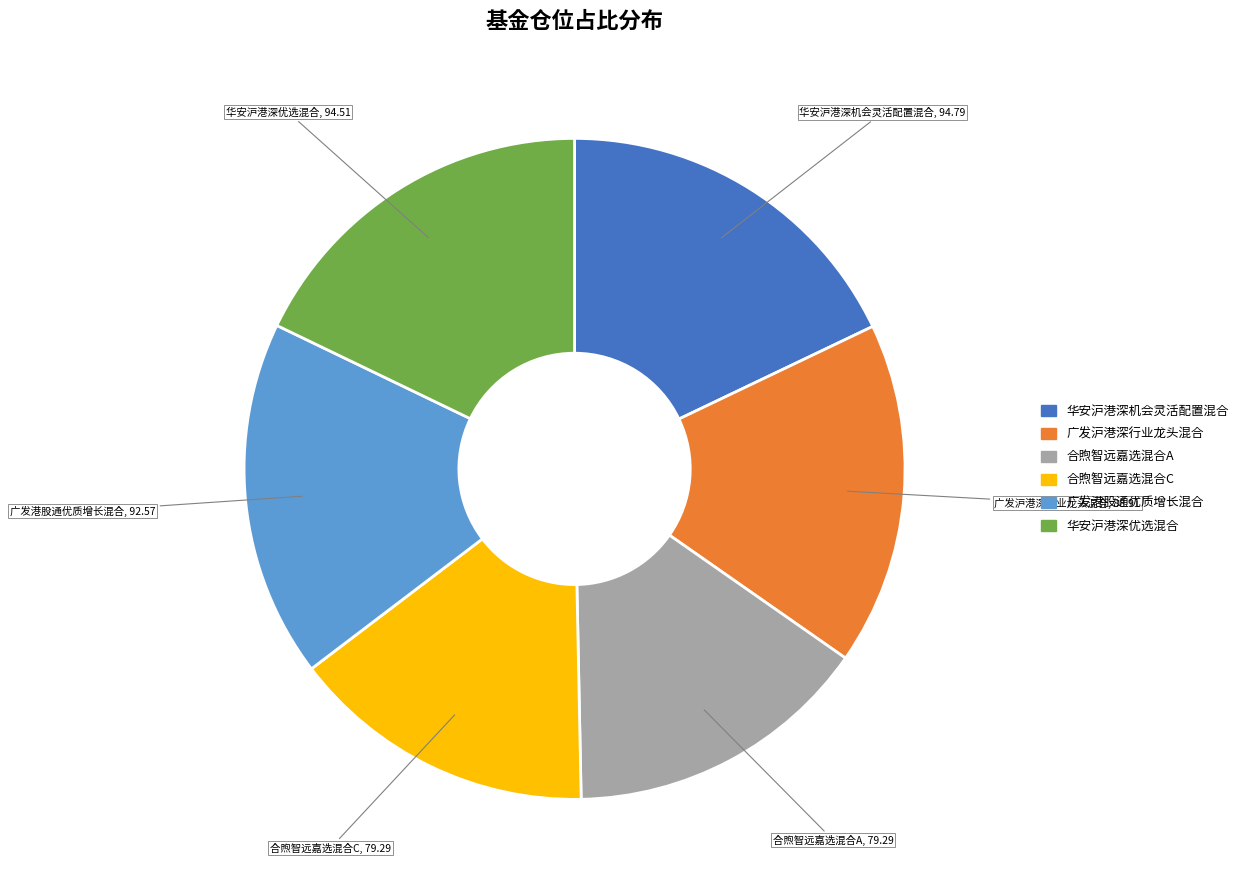

Count the number of slices in the pie.

6